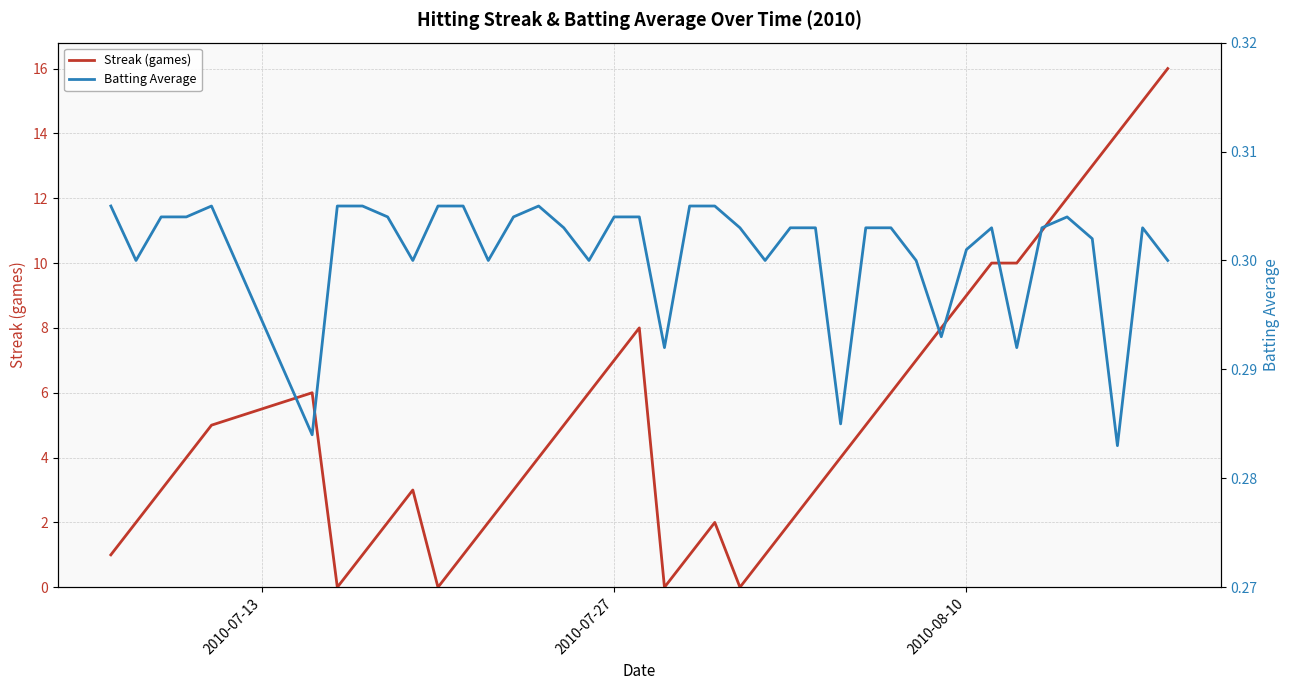

Is this an area chart (filled region under the line)?

No